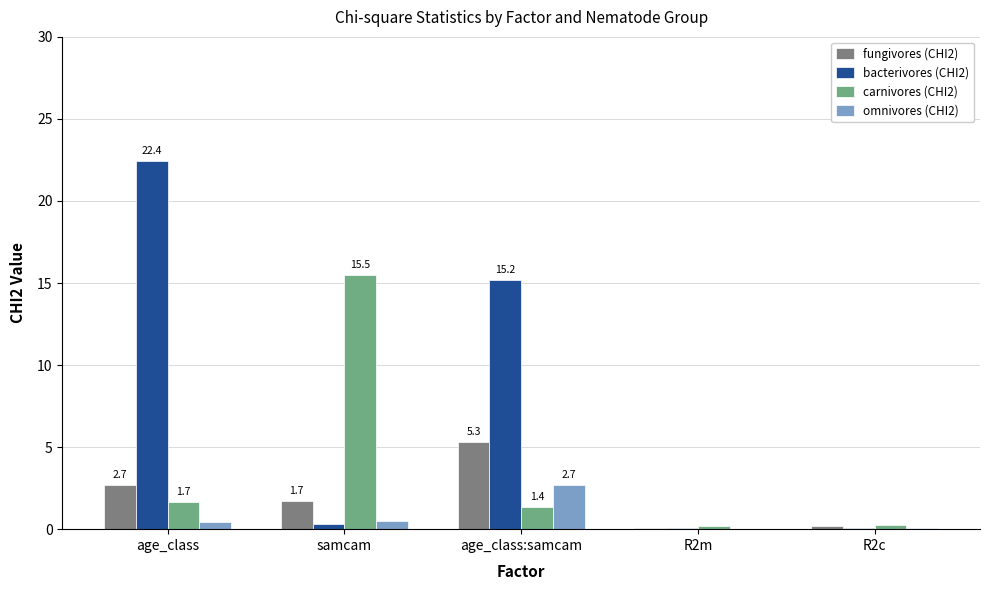

At which category does the chart reach its peak across all series?

age_class